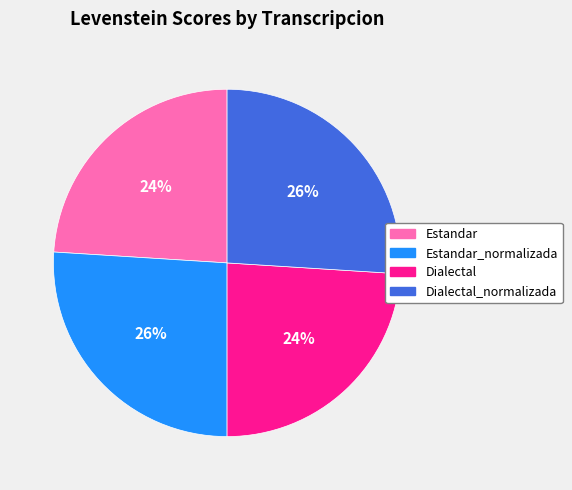

Does any single category account for the majority?

No